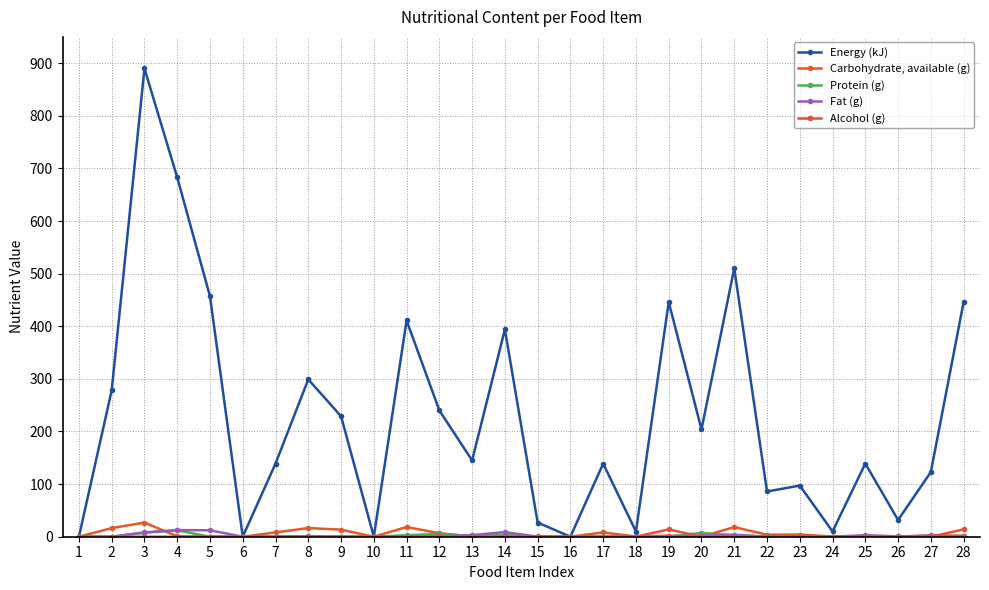

True or false: Alcohol (g) has a value of 5.0 at 16.

False